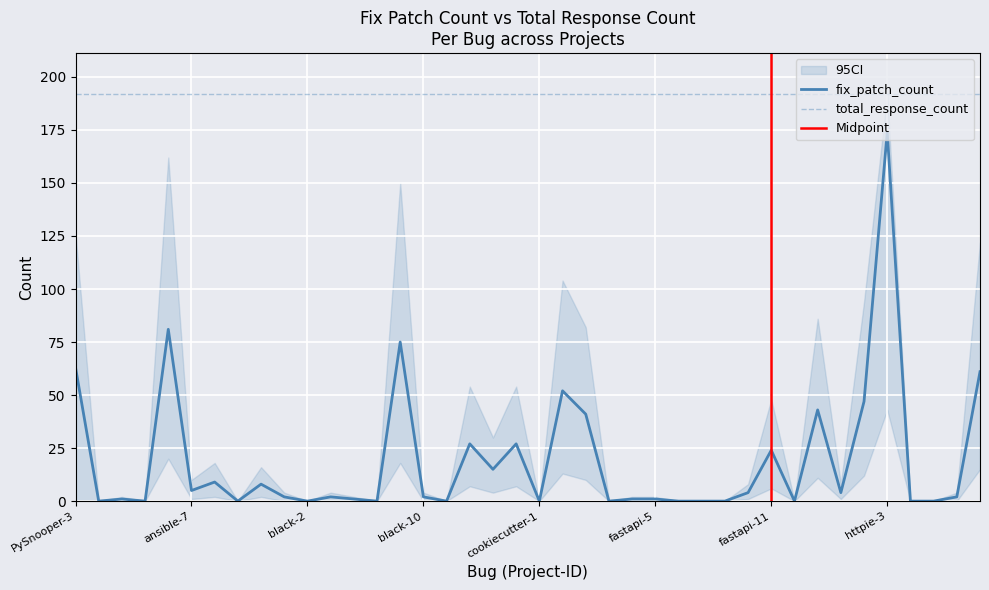

Does the chart display data point markers on the line(s)?

No